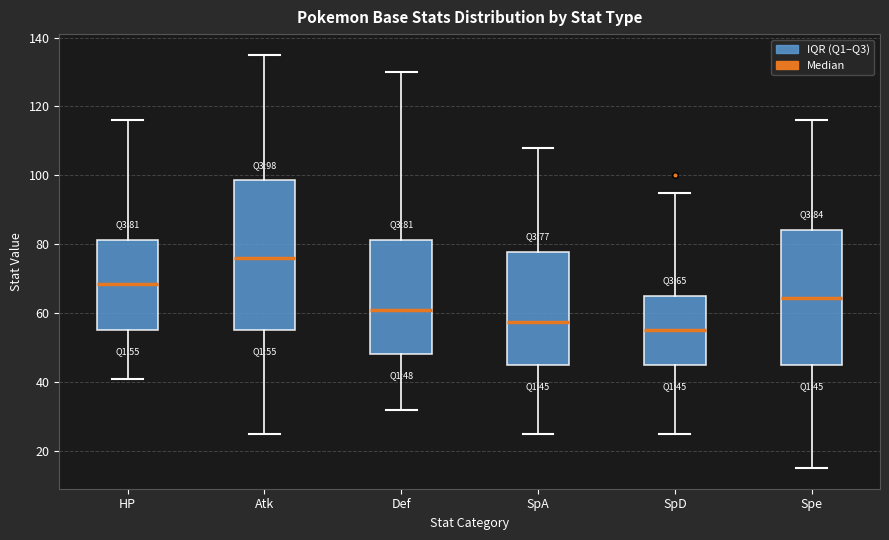

Comparing the boxes themselves (not the whiskers), which one is the tallest?

Atk